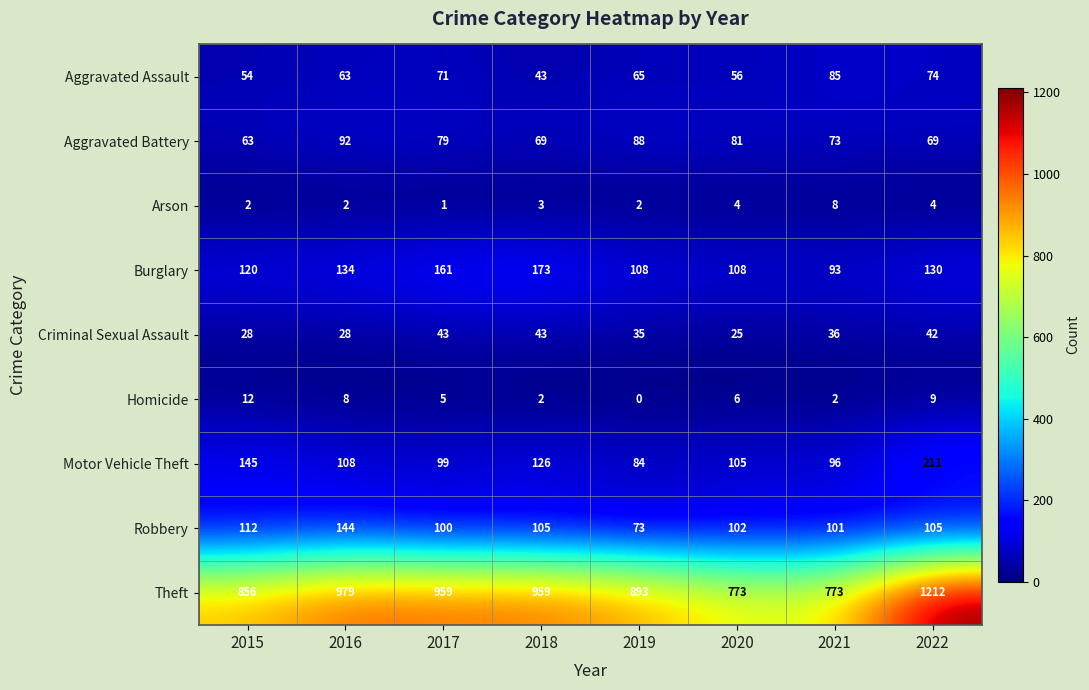

At which label is Theft closest to 992?

2016